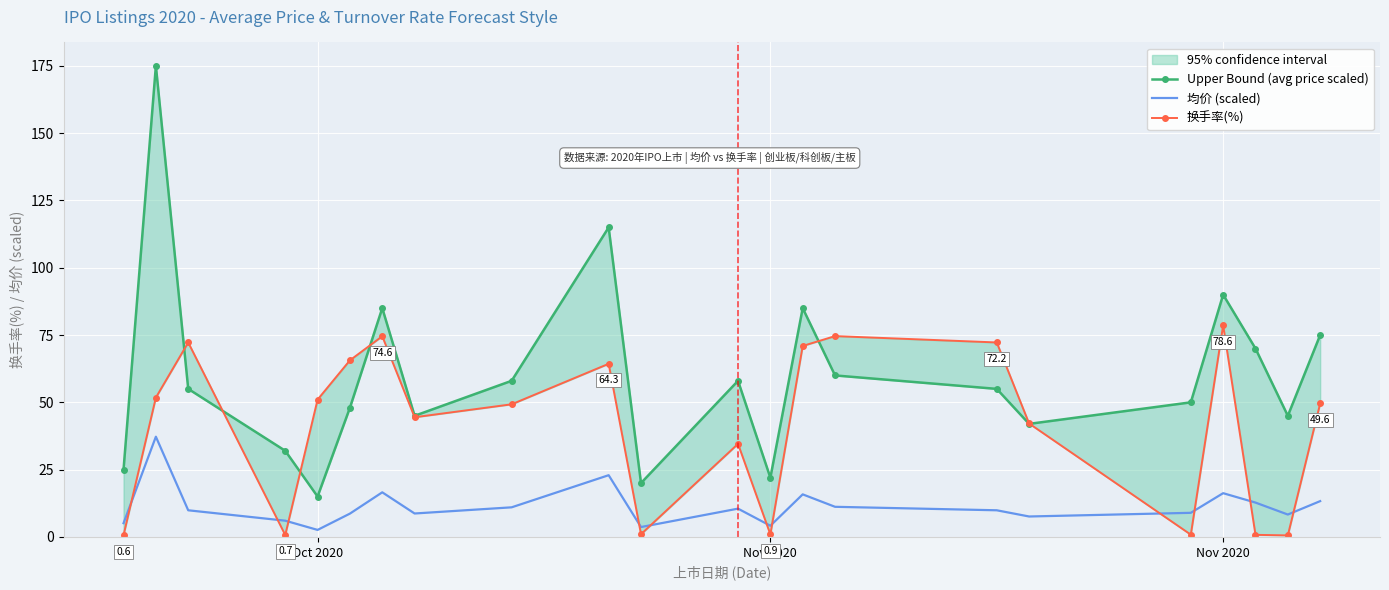

What is the sum of all 换手率(%) values?

901.4